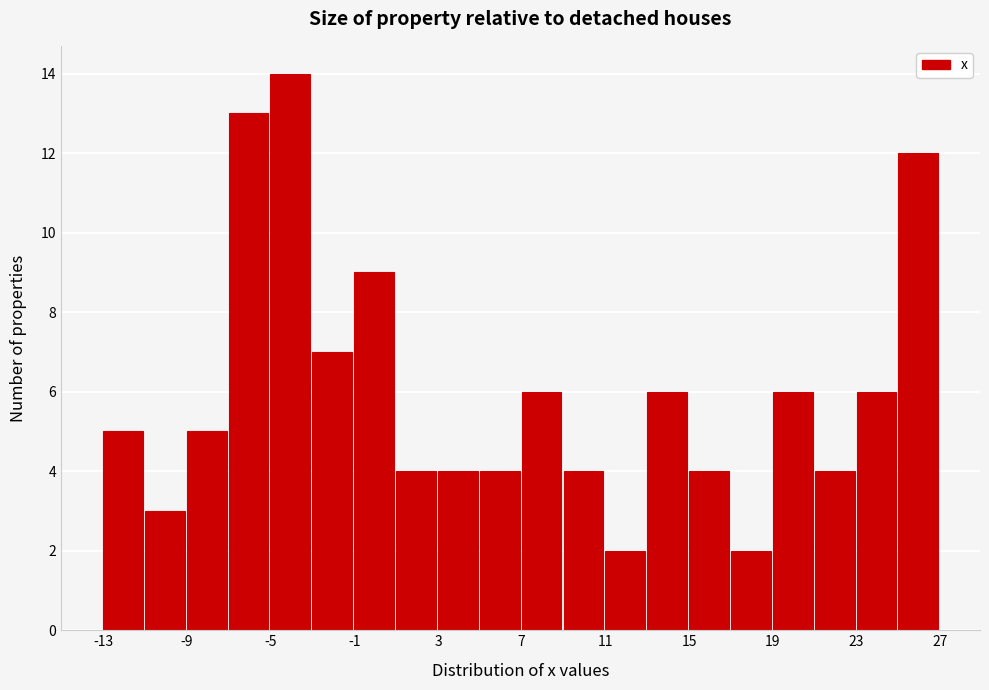

Reading left to right, list every bar in this chart as the range it spans on the x-axis followed by its height. Neither the bar edges nor the heights are printed on the chart, so give them approximately, as read against the axes.

-13.5 to -11.5: 5
-11.5 to -9.5: 3
-9.5 to -7.5: 5
-7.5 to -5.0: 13
-5.0 to -3.0: 14
-3.0 to -1.0: 7
-1.0 to 1.0: 9
1.0 to 3.0: 4
3.0 to 5.0: 4
5.0 to 7.0: 4
7.0 to 9.0: 6
9.0 to 11.0: 4
11.0 to 13.0: 2
13.0 to 15.0: 6
15.0 to 17.0: 4
17.0 to 19.0: 2
19.0 to 21.5: 6
21.5 to 23.5: 4
23.5 to 25.5: 6
25.5 to 27.5: 12